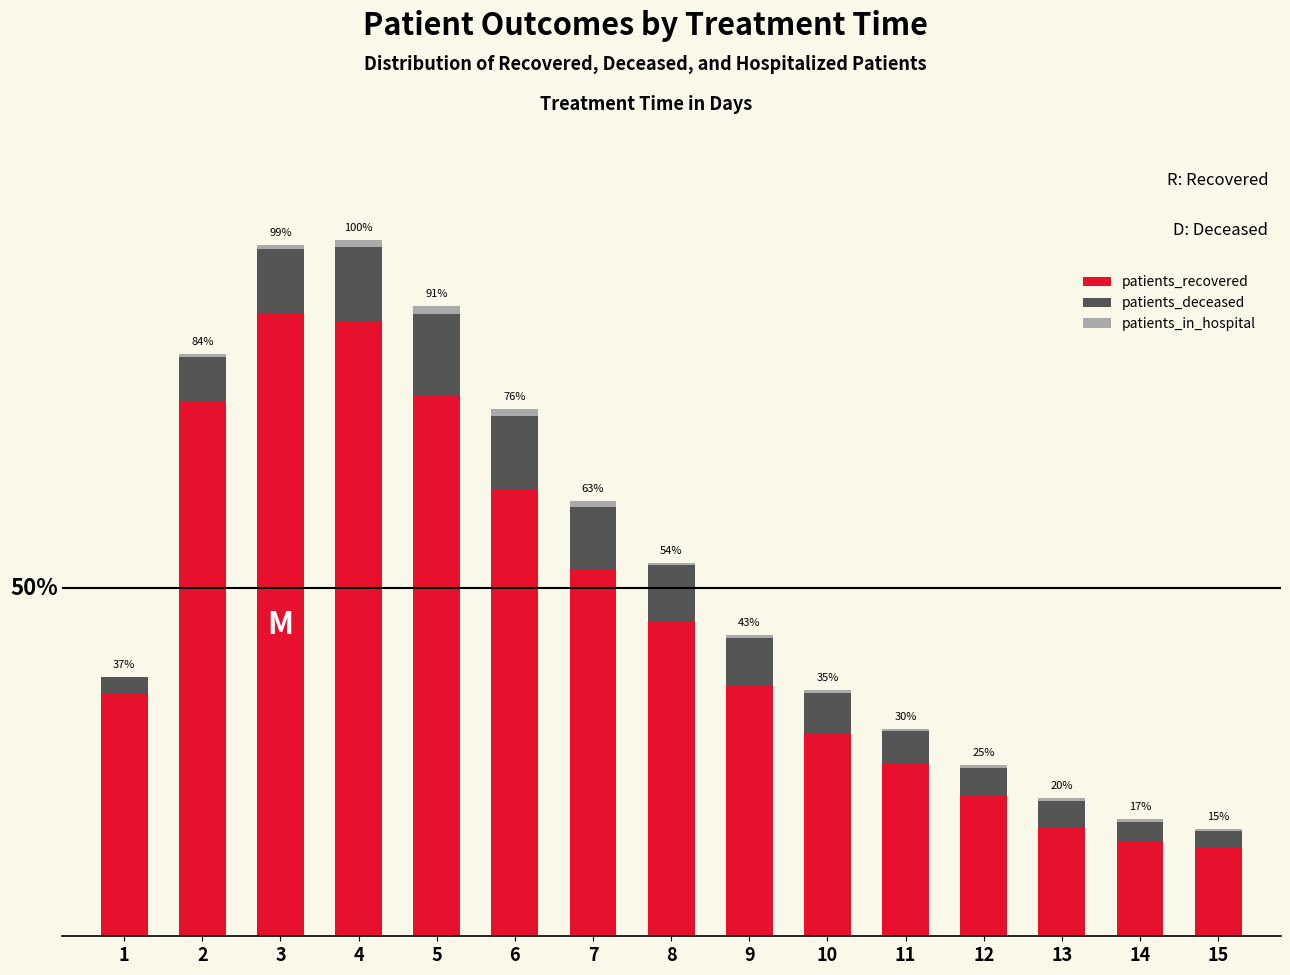

Are the bars horizontal?

No